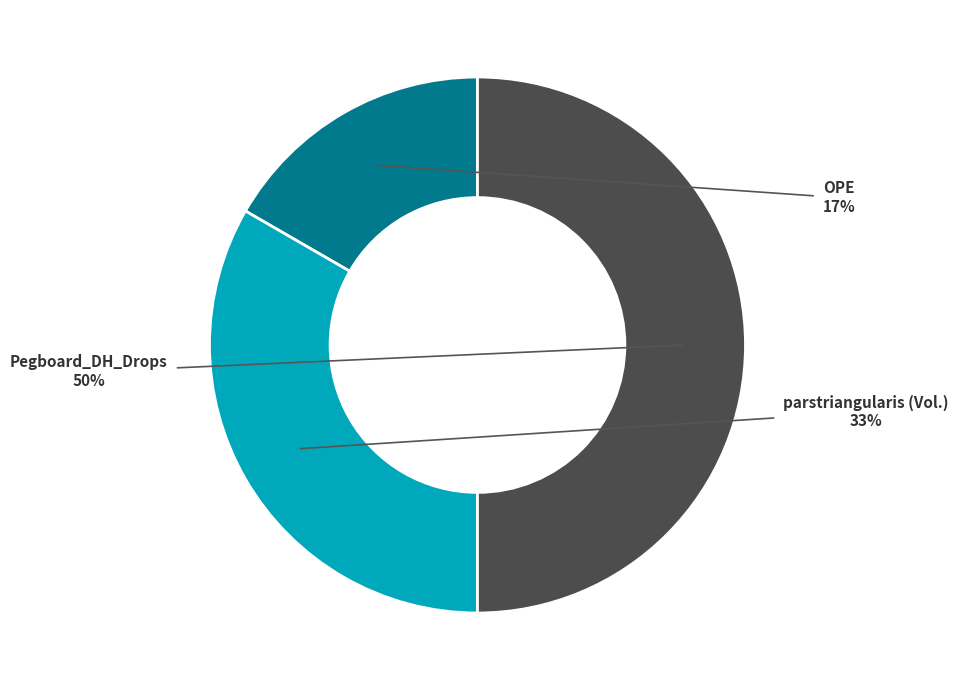

What percentage is the Pegboard_DH_Drops slice, to the nearest percent?

50%